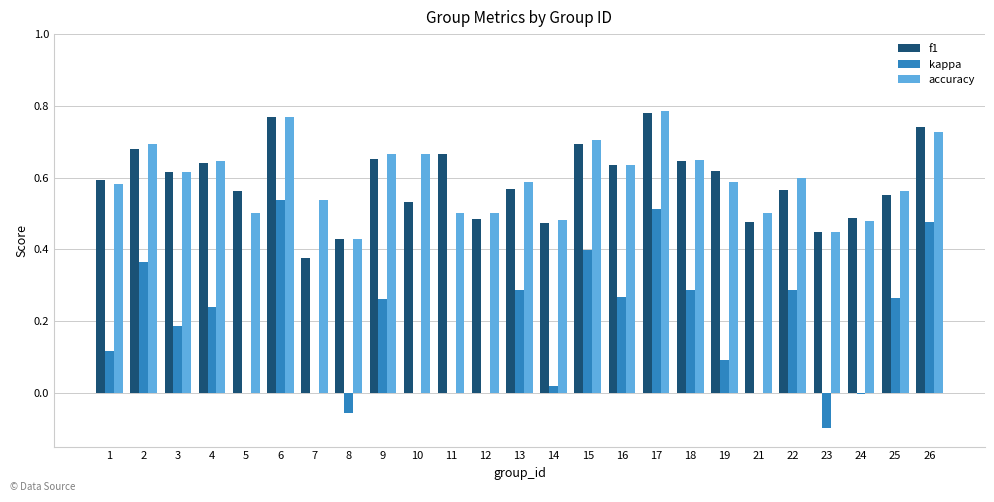

How many groups of bars are there?

25